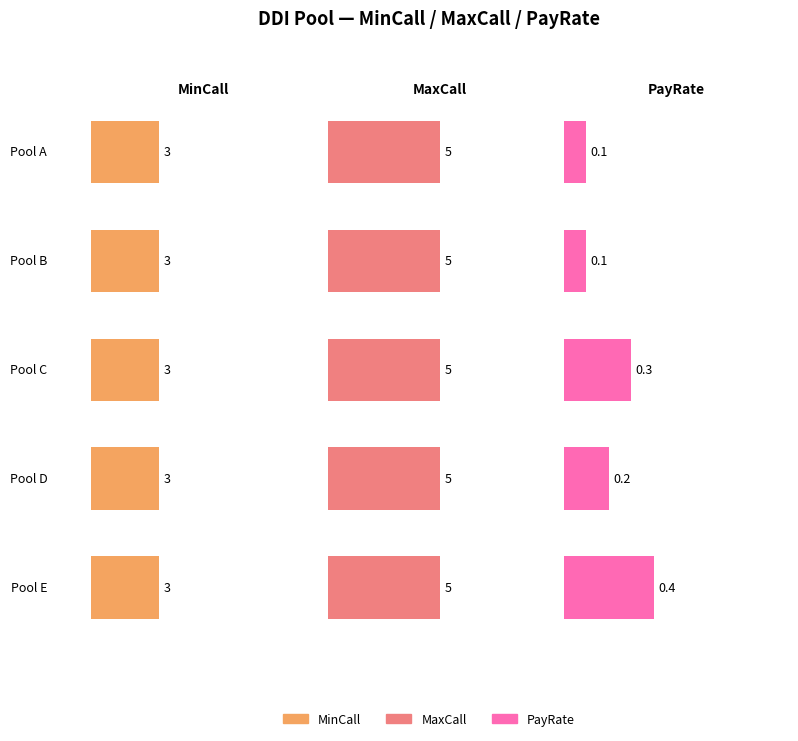

Does the chart contain any negative values?

No